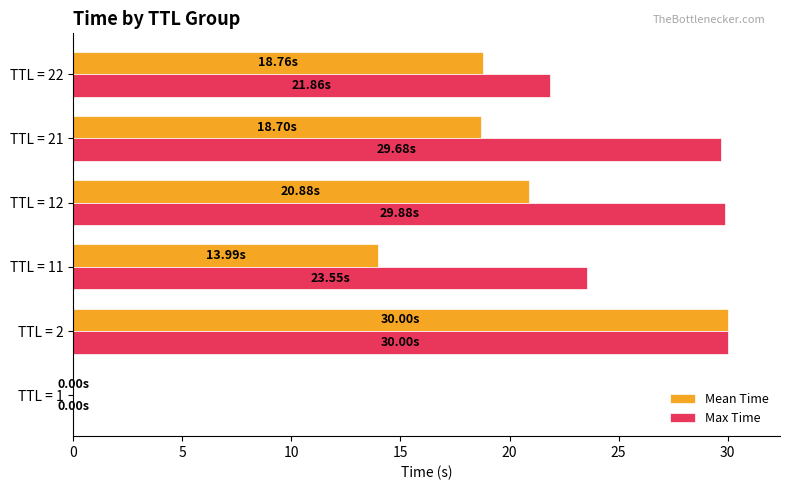

What is the sum of all Max Time values?

135.0